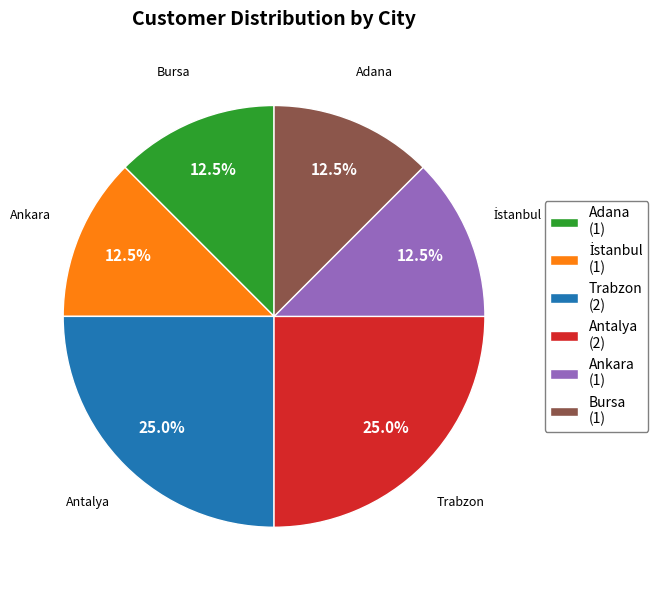

Is Antalya (2) the majority of the pie?

No